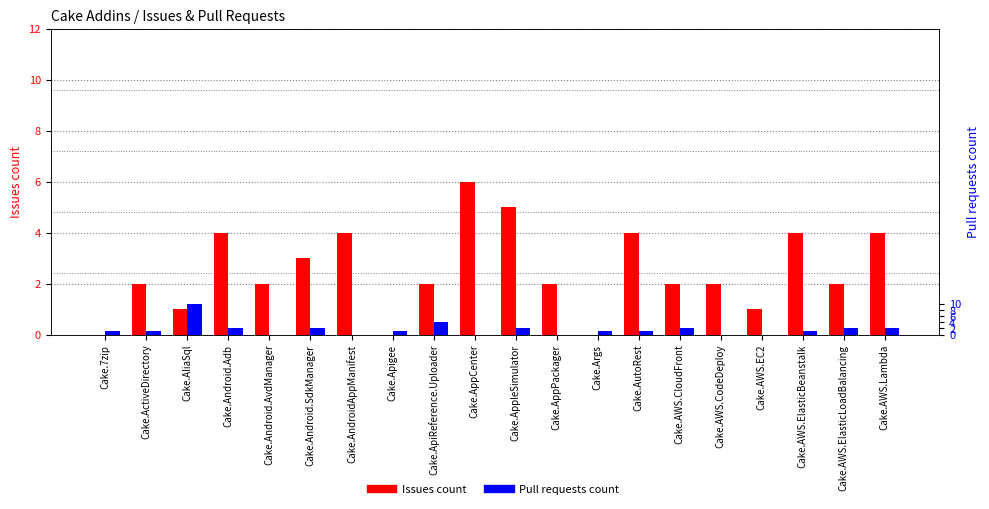

List the series in order of their overall mean, lowest first.

Pull requests count, Issues count